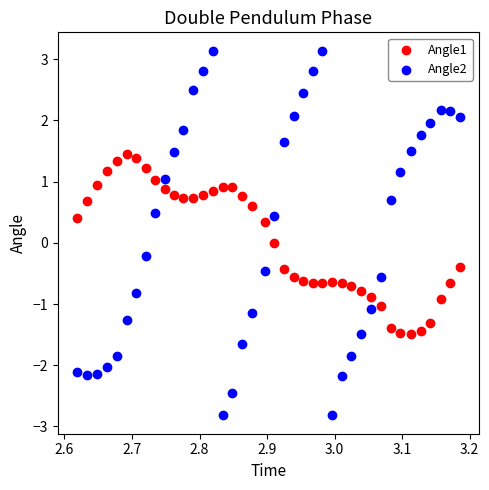

Which series contains the lowest Y value?

Angle2